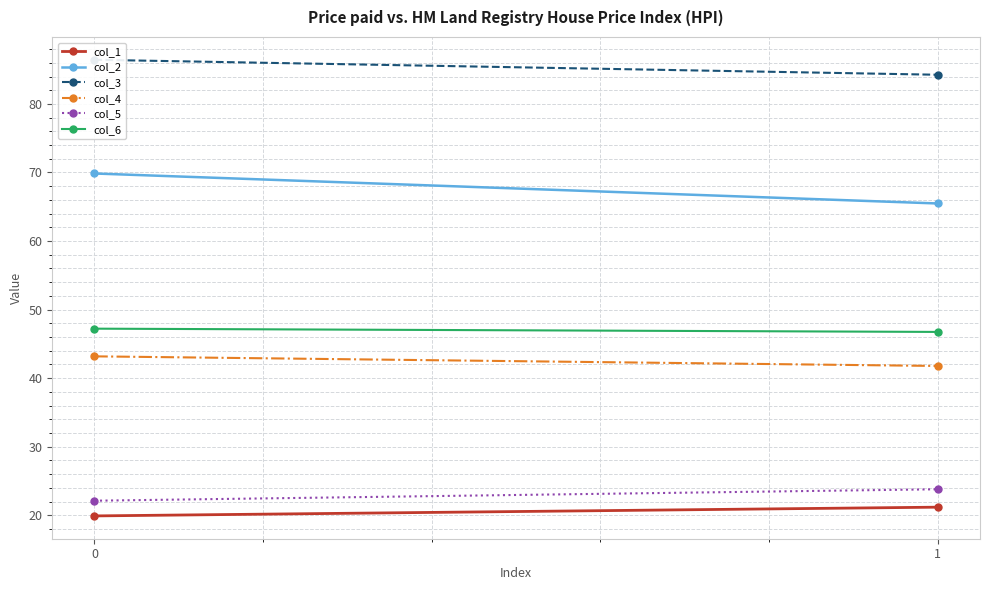

What is the value of the col_3 point at the 1st from the left?

86.4